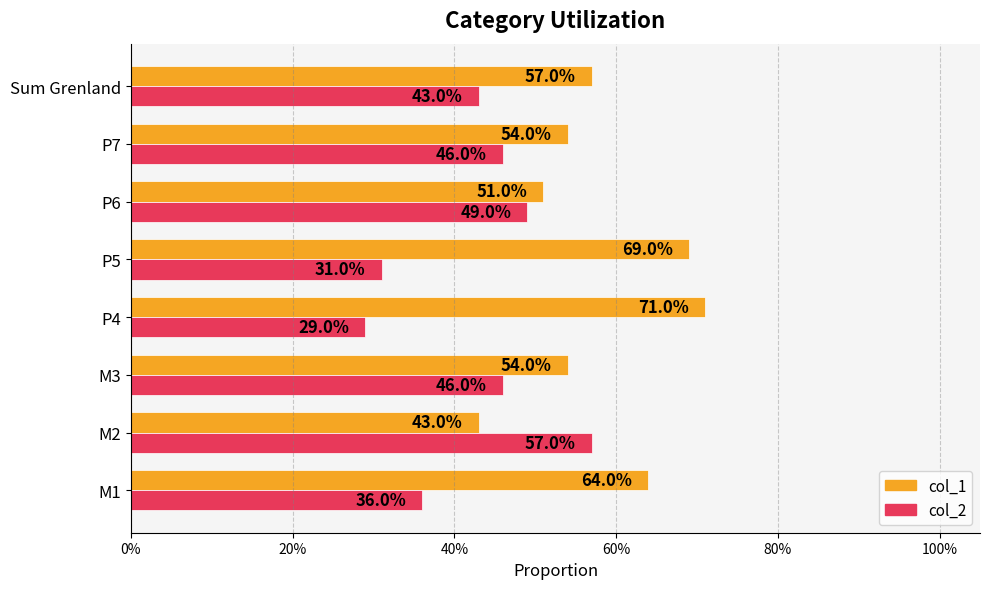

Which series has the largest total across all categories?

col_1